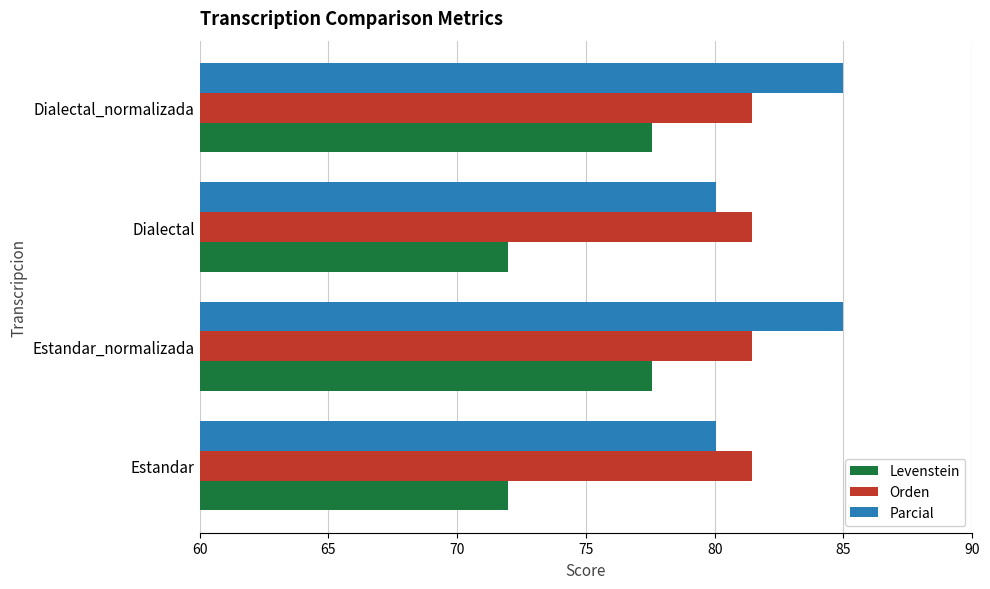

Which series has the widest spread of values?

Levenstein